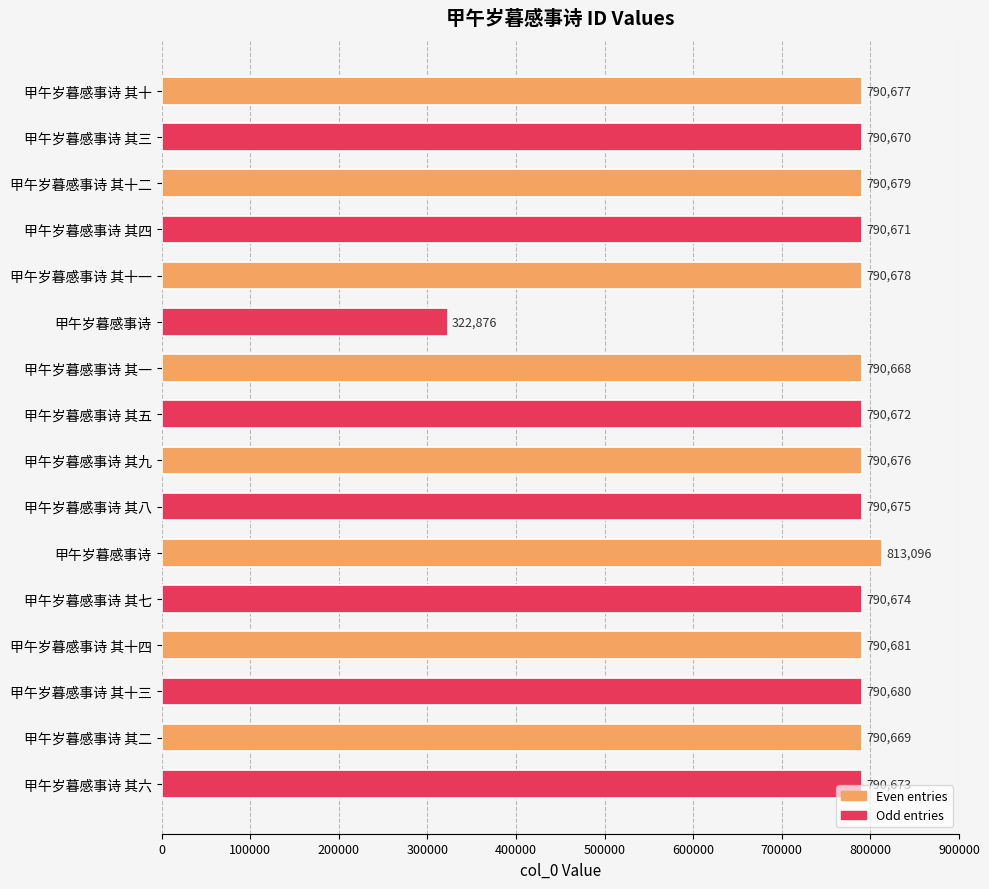

What is the average value?

762838